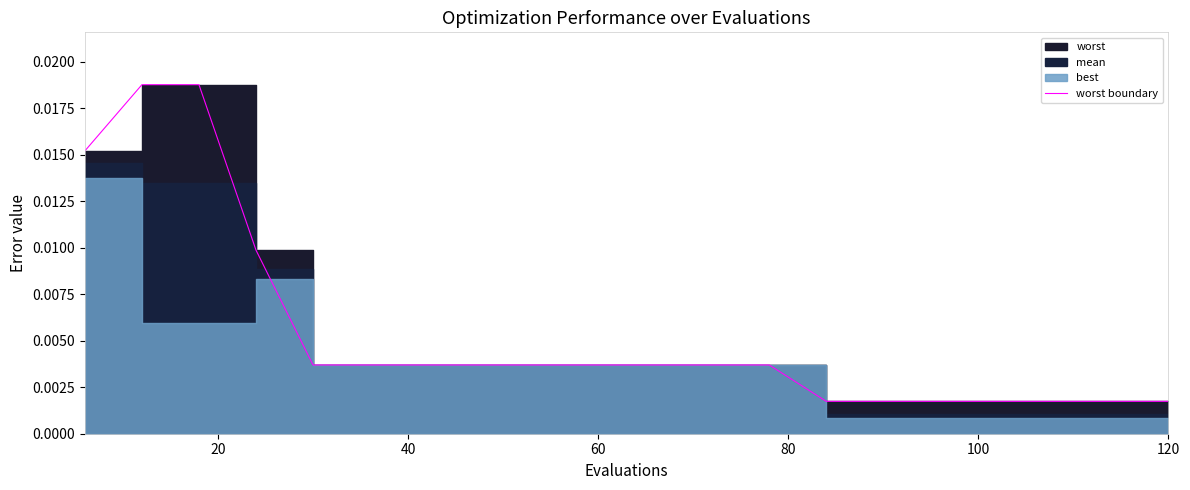

How many values are between 0 and 1?

20